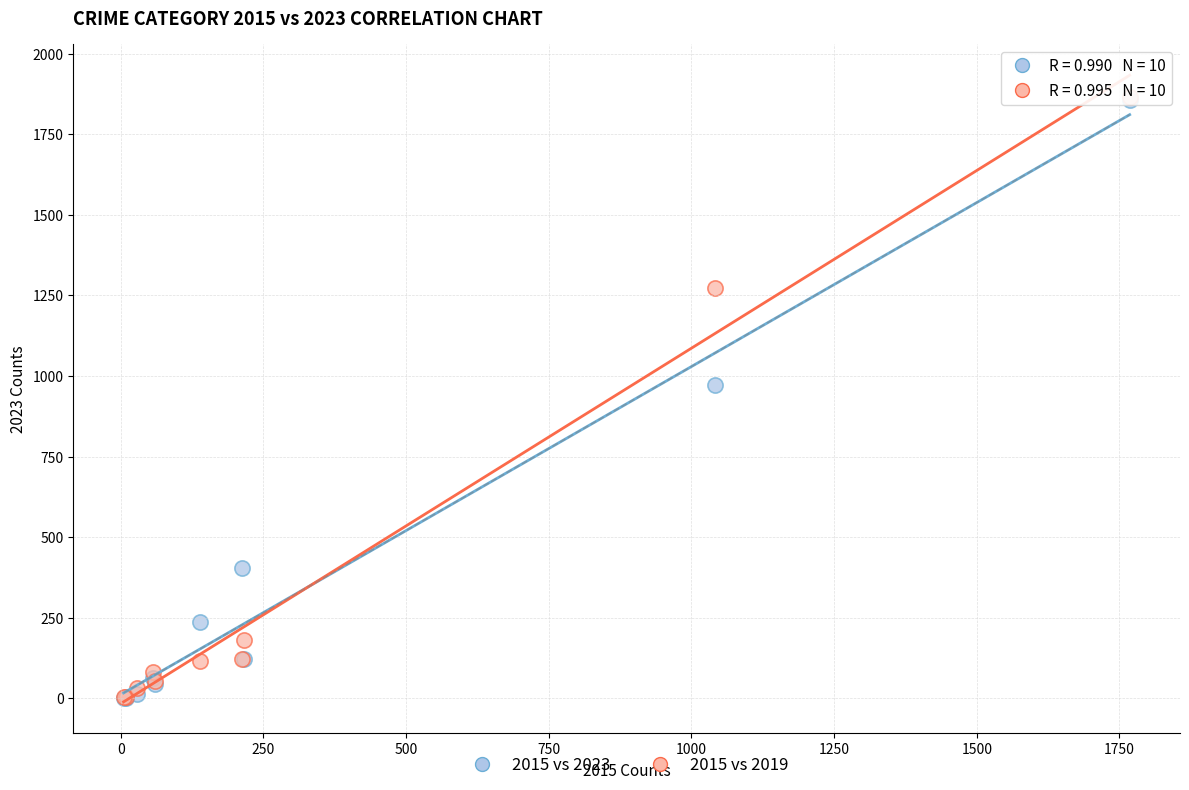

Across all series, what Y value is closest to 933?

972